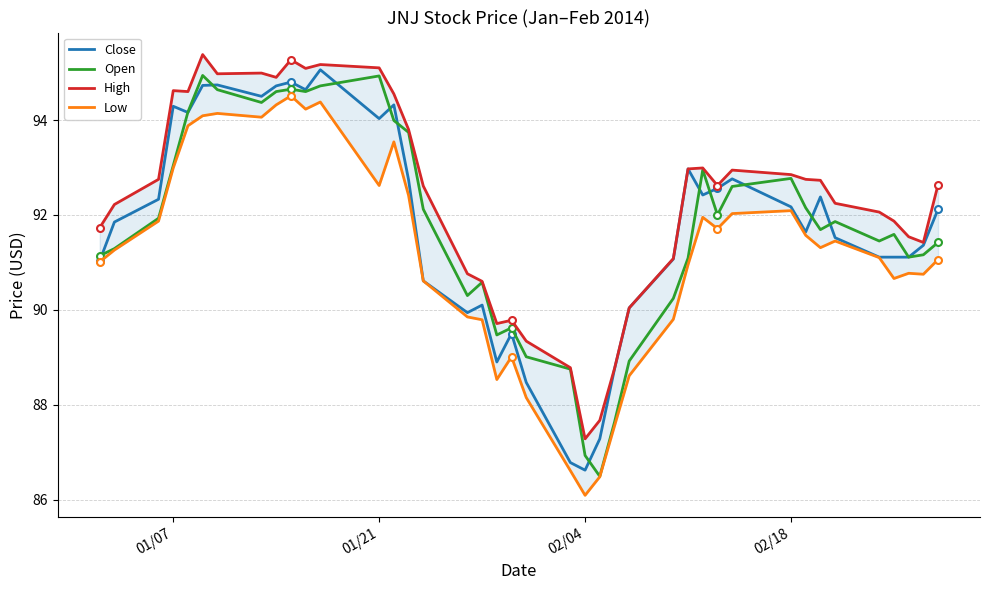

True or false: Close and Low cross at least once.

False